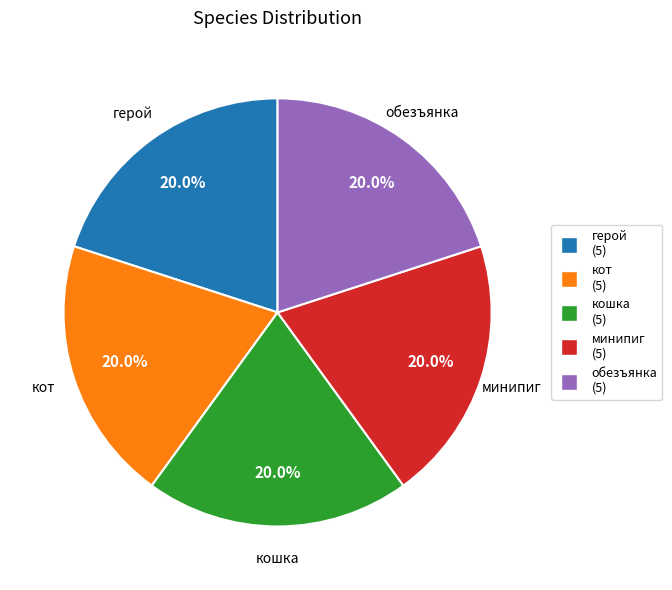

What percentage do кот and кошка together represent?

40.0%